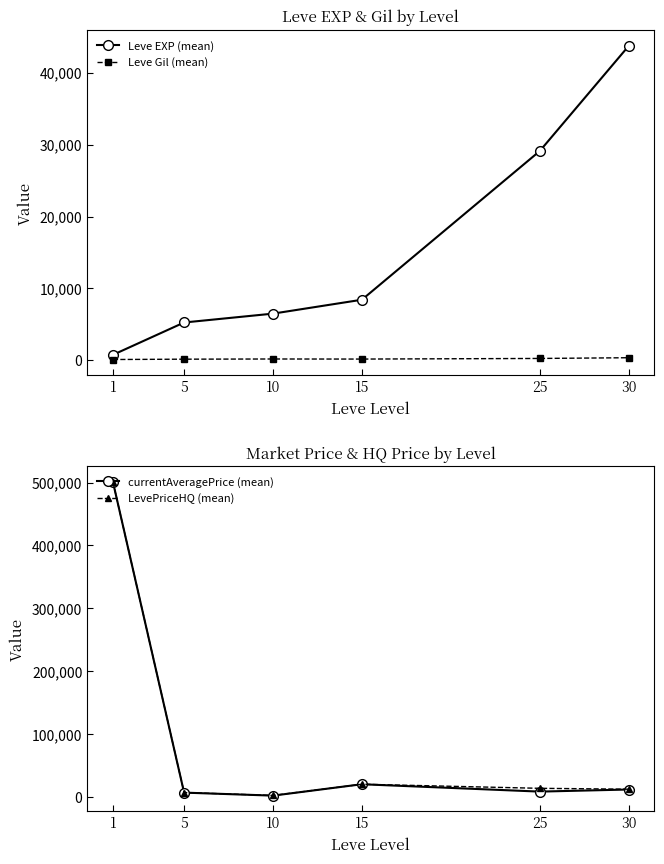

Between 5 and 10, which is larger?

10